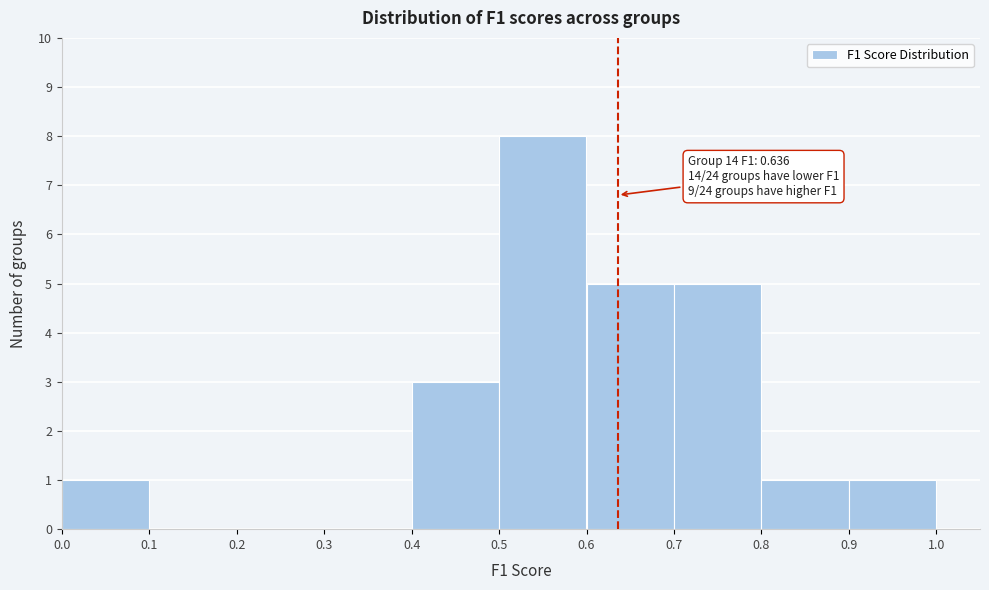

Which range on the x-axis has the tallest bar?

0.5 to 0.6